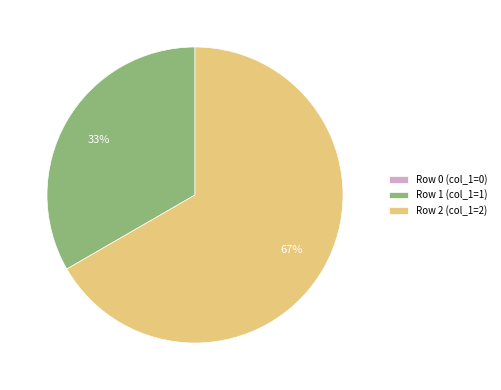

Is there a majority slice in this chart?

Yes